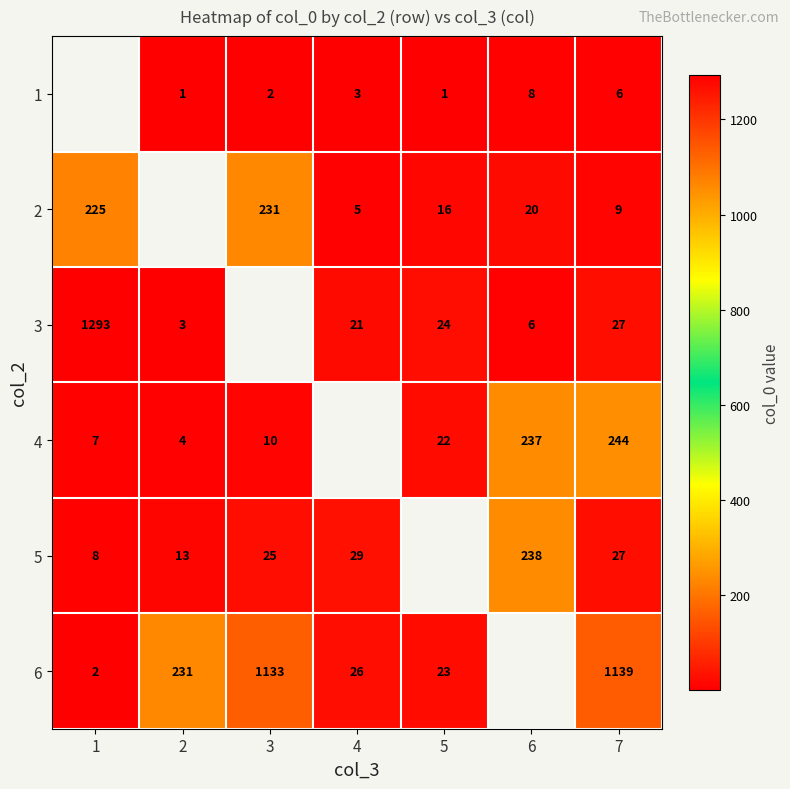

Is the value of 6 at 5 greater than the value of 4 at 7?

No